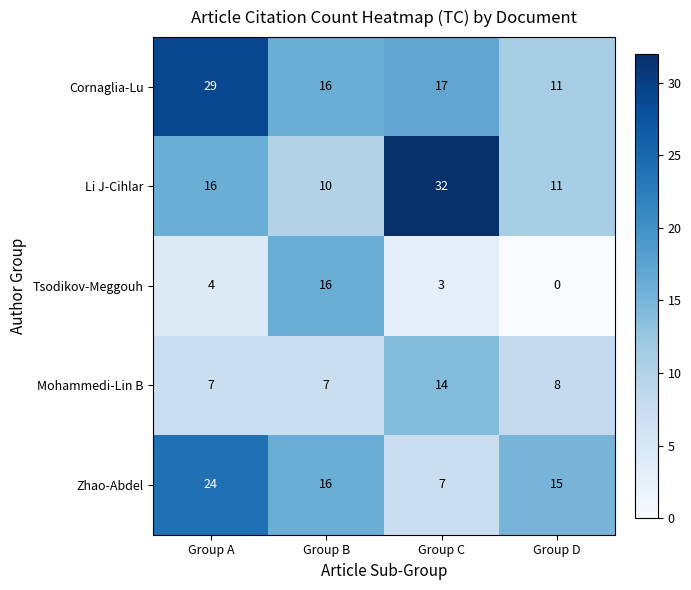

What is the difference between the Zhao-Abdel values at Group A and Group D?

9